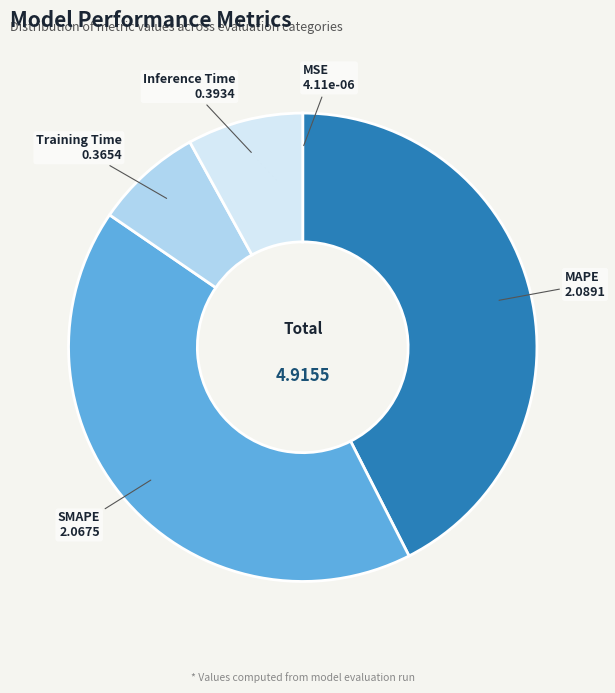

Between Training Time and SMAPE, which is larger?

SMAPE